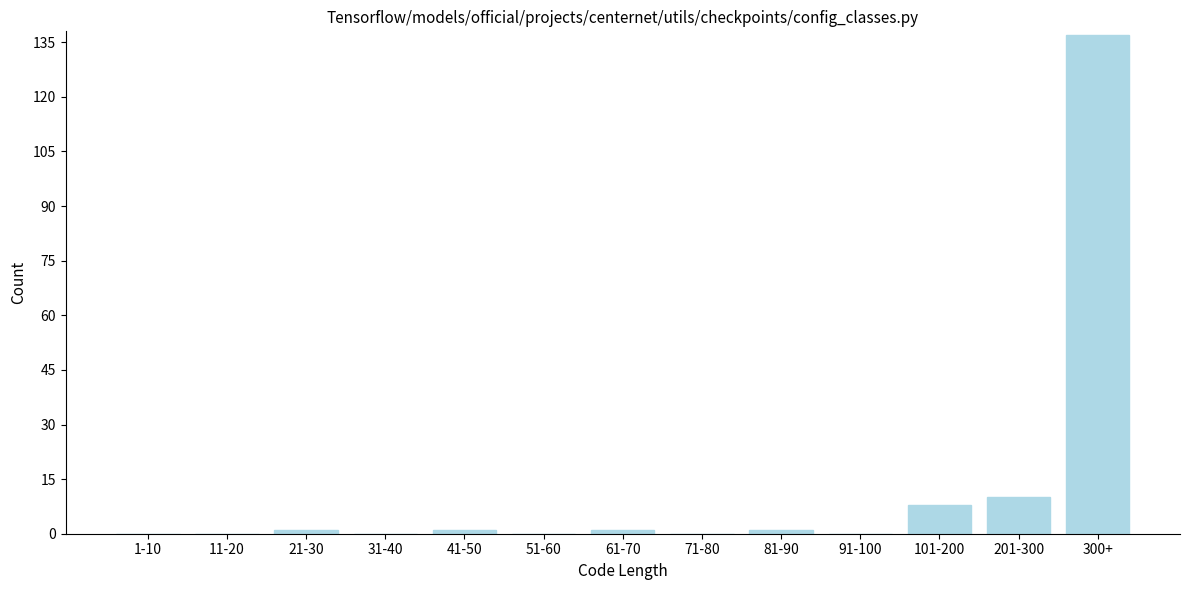

Reading left to right, transcribe all the data shown in this chart.

1-10=0	11-20=0	21-30=1	31-40=0	41-50=1	51-60=0	61-70=1	71-80=0	81-90=1	91-100=0	101-200=8	201-300=10	300+=137